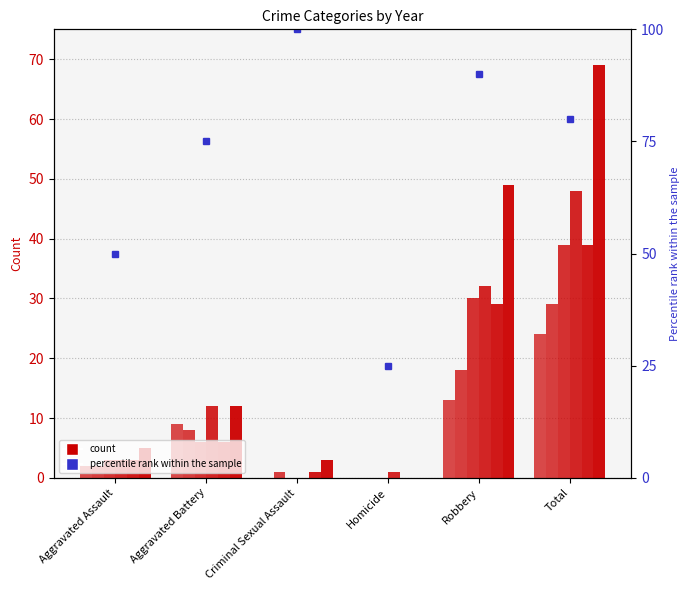

At which label is 2019 closest to 19?

Robbery